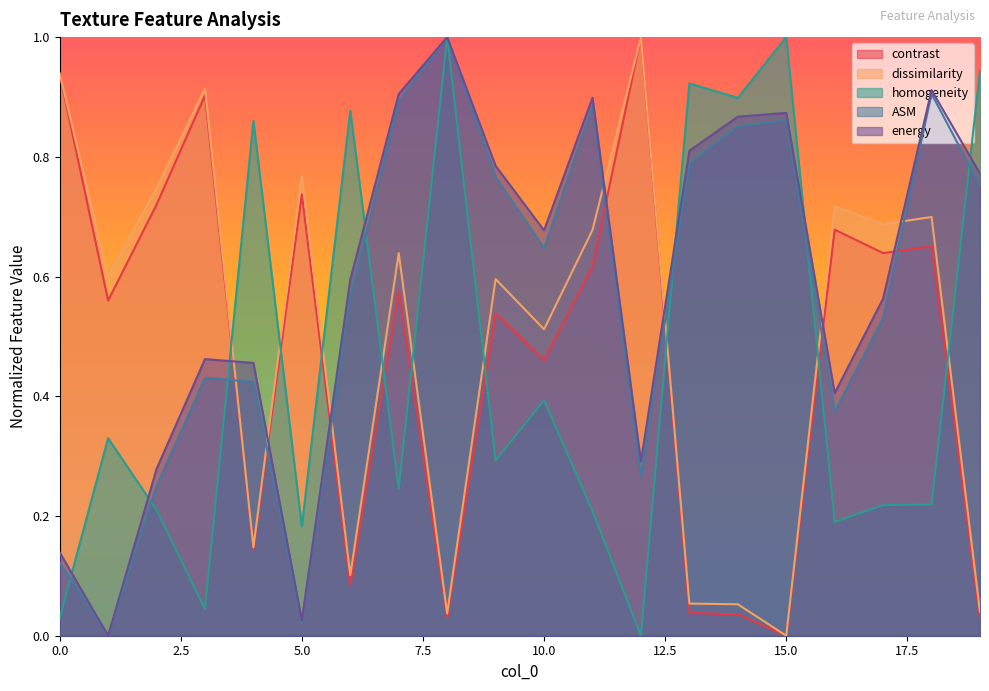

How many interior local peaks does the ASM series have?

5